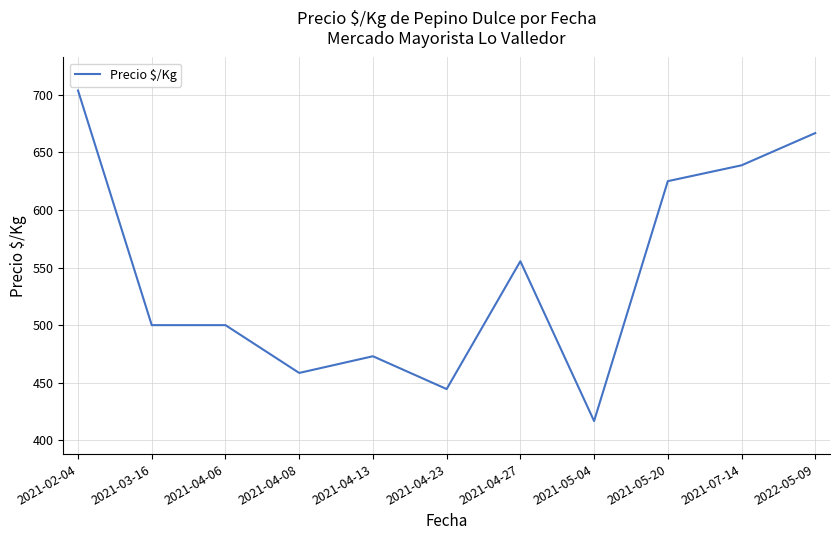

Reading left to right, extract all data points from this chart.

703.7	500.0	500.0	458.5	473.0	444.5	555.5	416.8	625.0	638.8	666.8